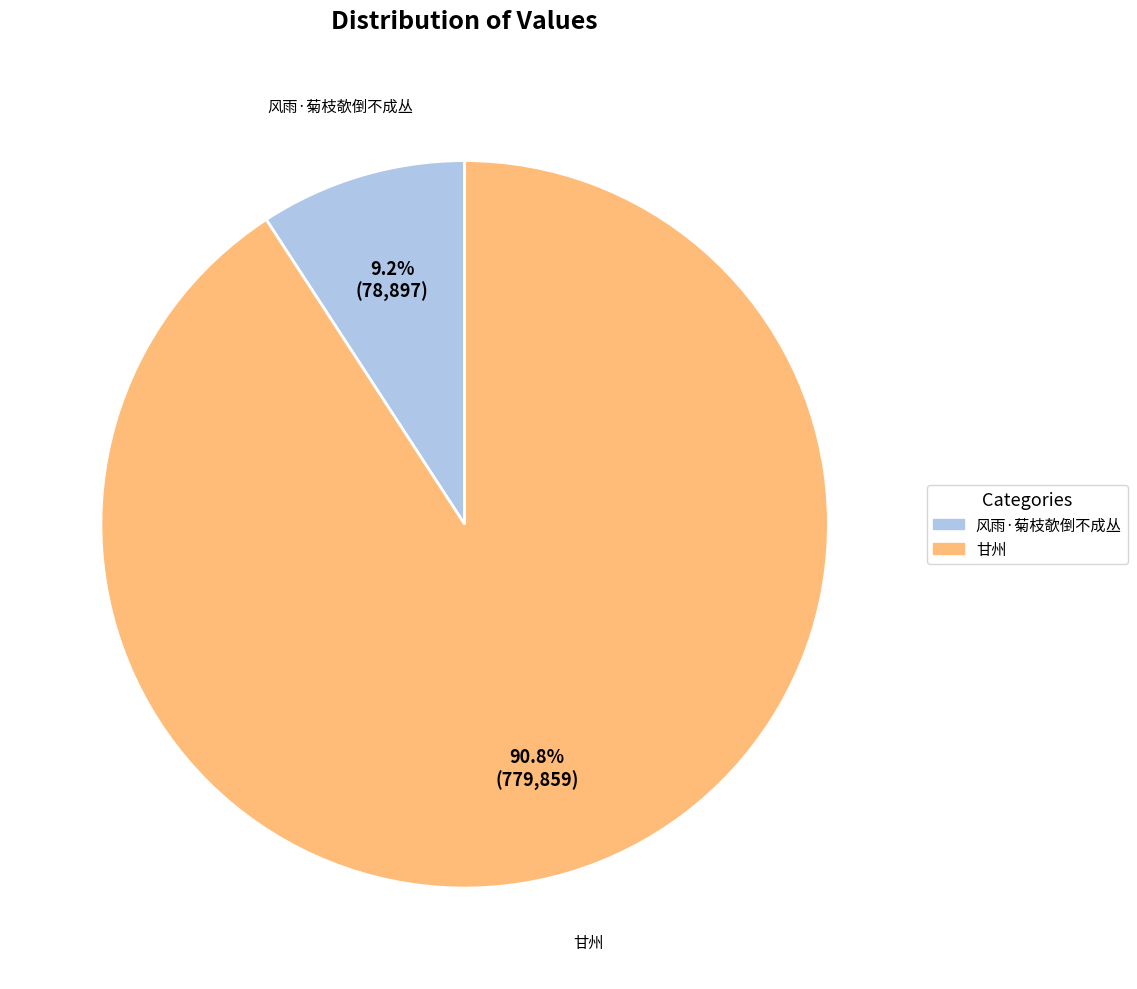

To the nearest percent, what is the combined percentage of 甘州 and 风雨·菊枝欹倒不成丛?

100%